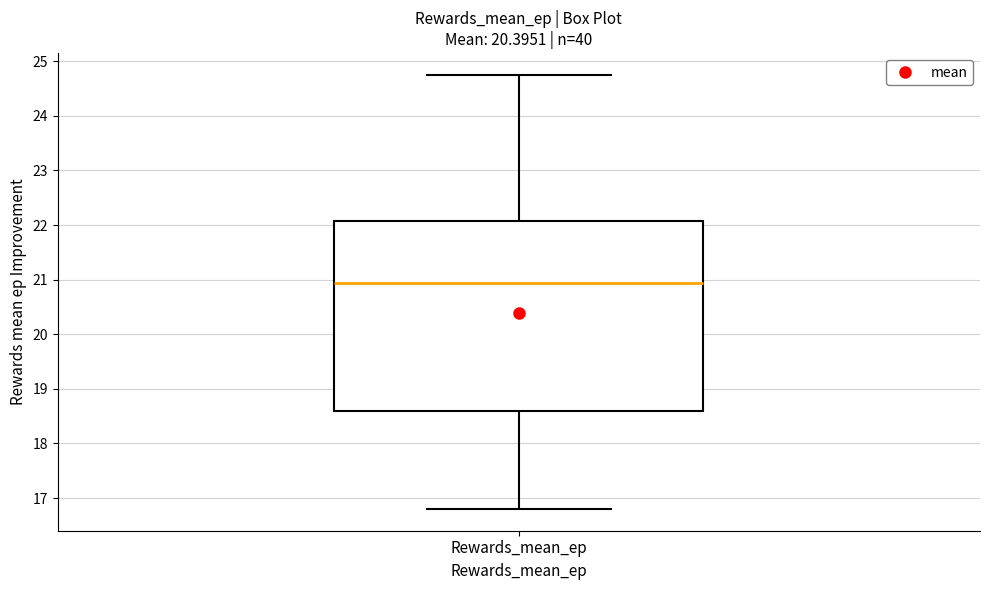

Read this box plot against the y-axis: the position of the median line, the range covered by the box, and the ends of both whiskers. The values are not printed on the chart, so give them approximately, as read against the axis.

median 20.9, box 18.6 to 22.1, whiskers 16.8 to 24.8